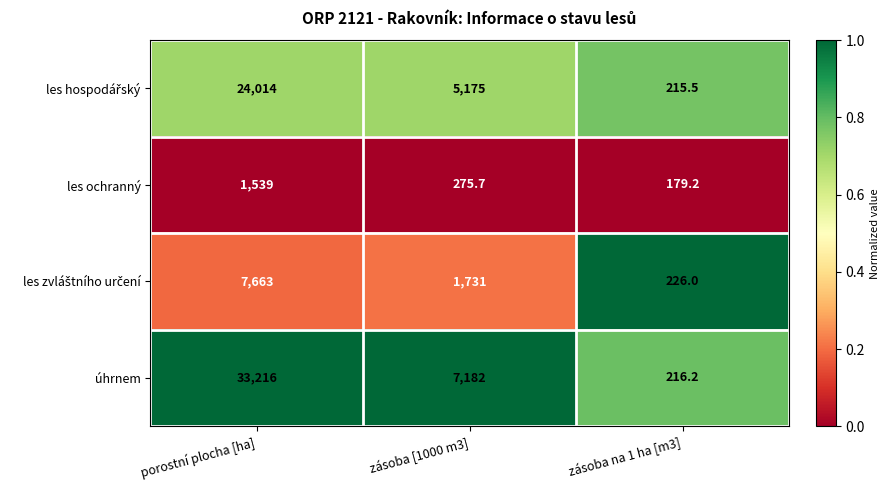

Which series has the largest total across all categories?

úhrnem